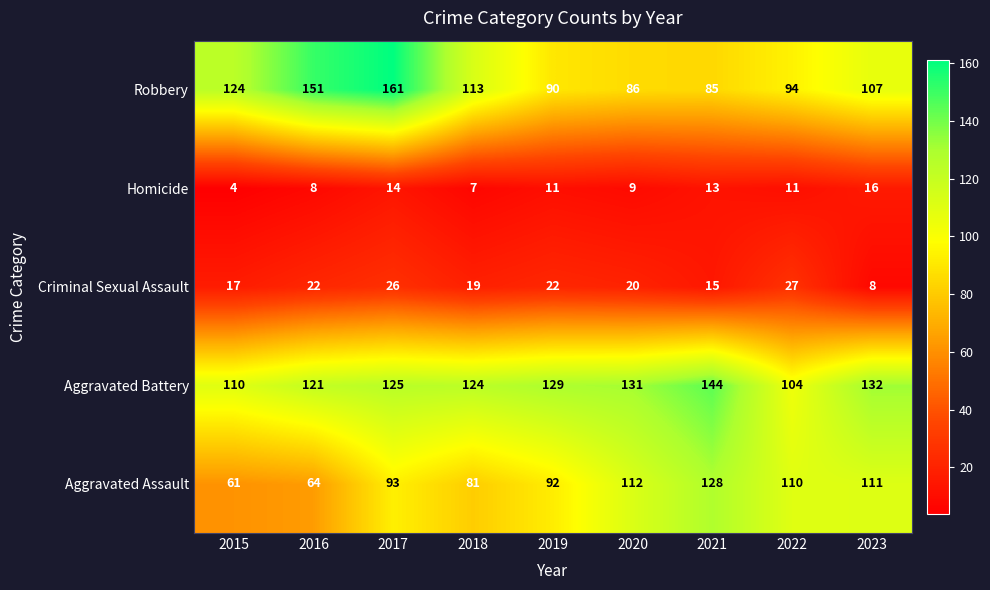

The value of Robbery at 2023 is 107. True or false?

True